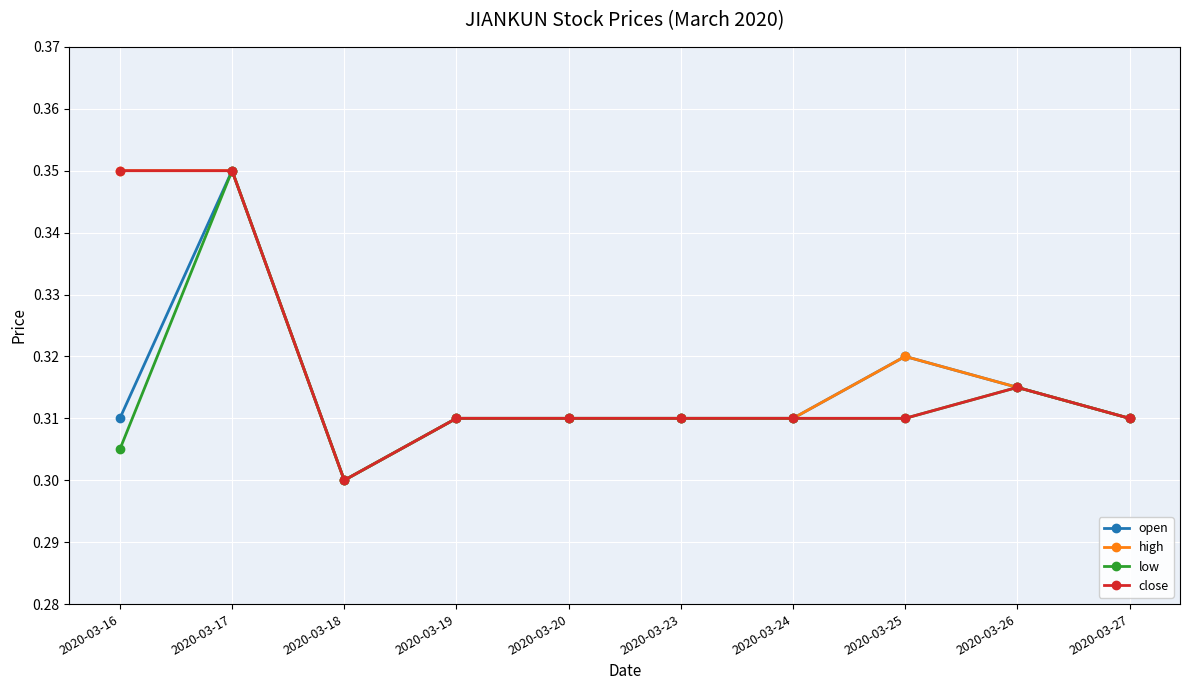

Is the value of open at 2020-03-16 greater than the value of high at 2020-03-25?

No